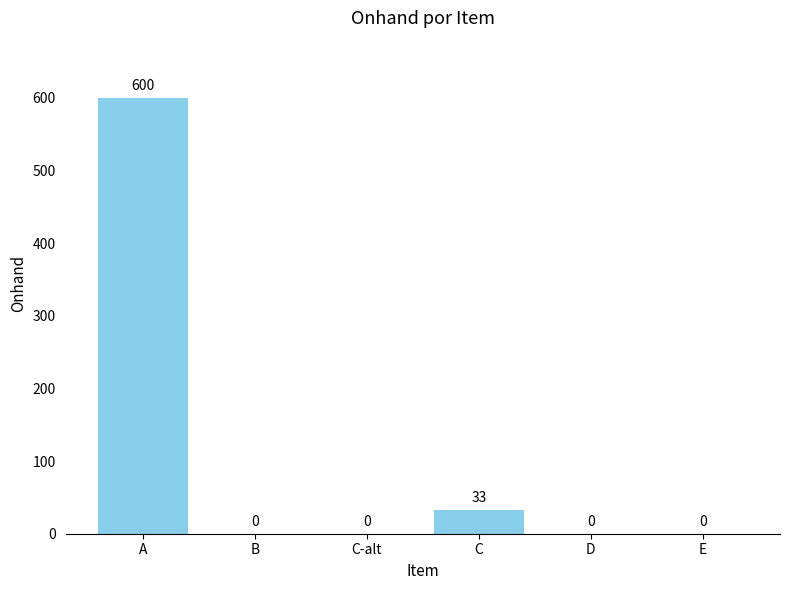

Between C and C-alt, which is larger?

C